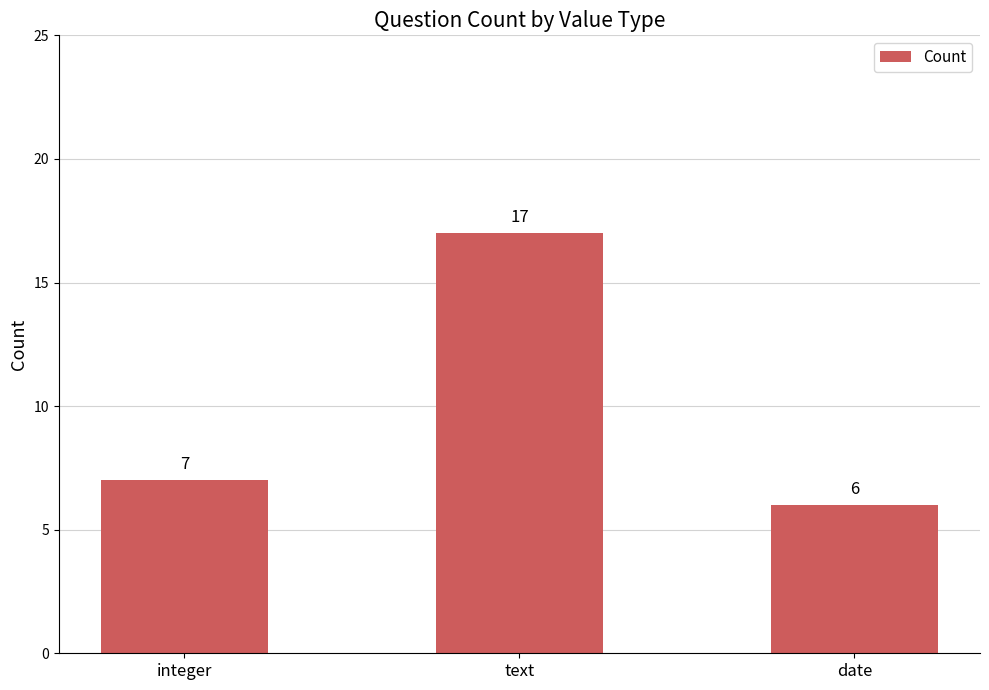

Reading left to right, what are all the values shown in this chart?

integer=7	text=17	date=6